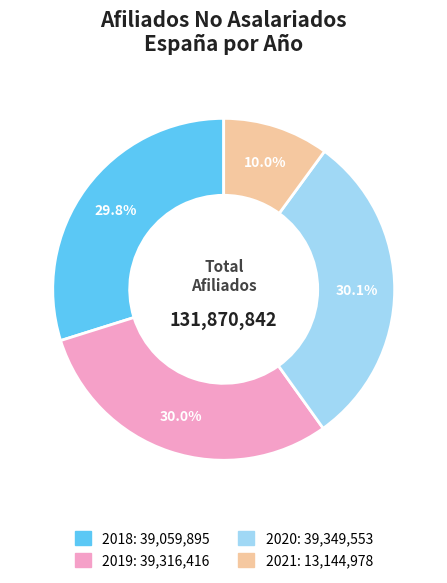

Is there any slice that represents more than half of the pie?

No